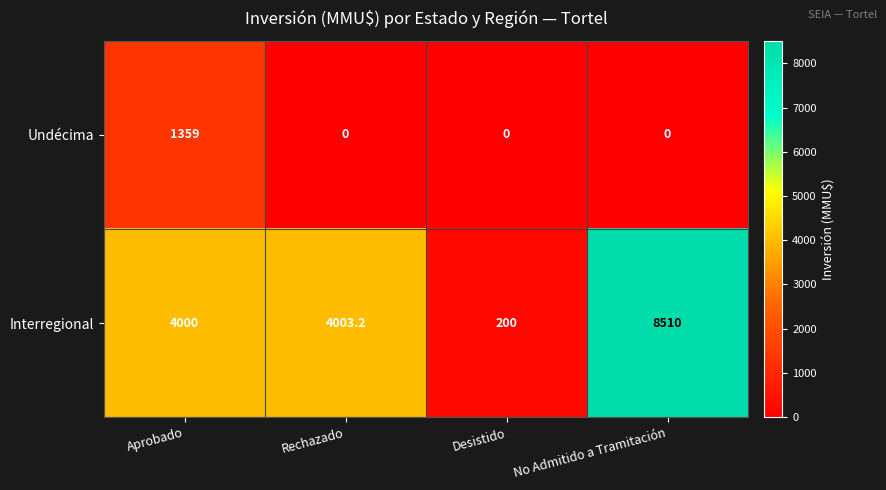

What is the minimum value for Interregional?

200.0